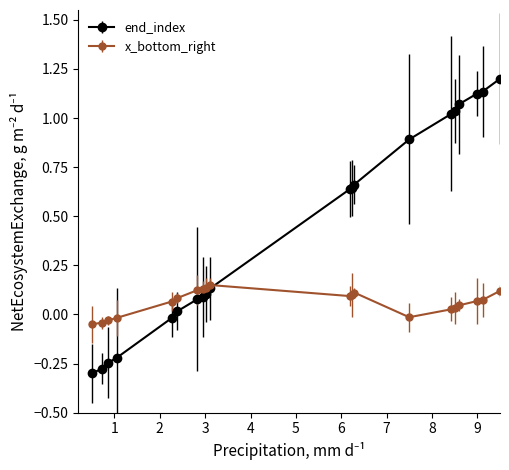

How many data points in x_bottom_right are above 0?

15